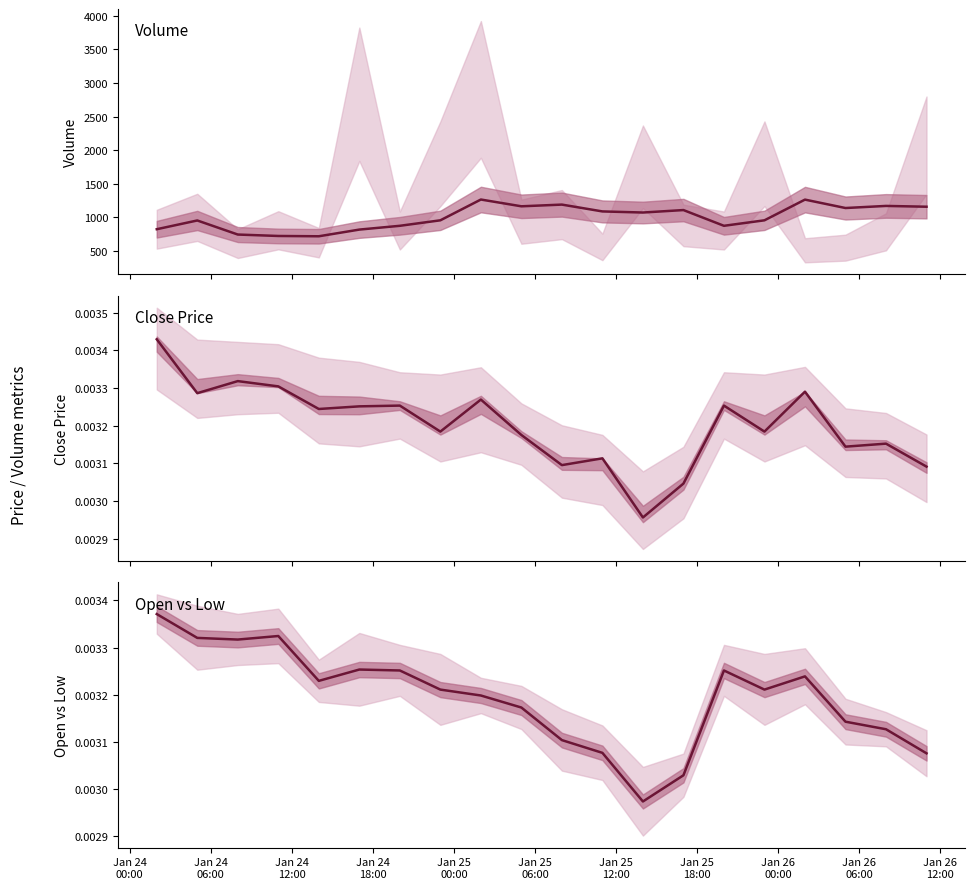

At which category is the sum across all series the highest?

Jan 26
00:00